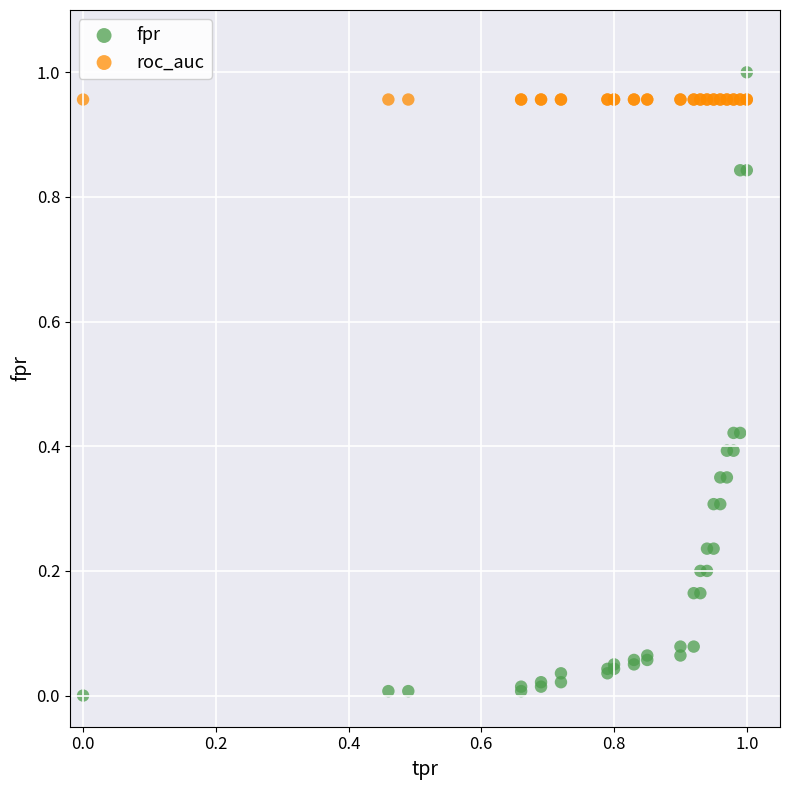

What are all the series names shown in the legend?

fpr, roc_auc